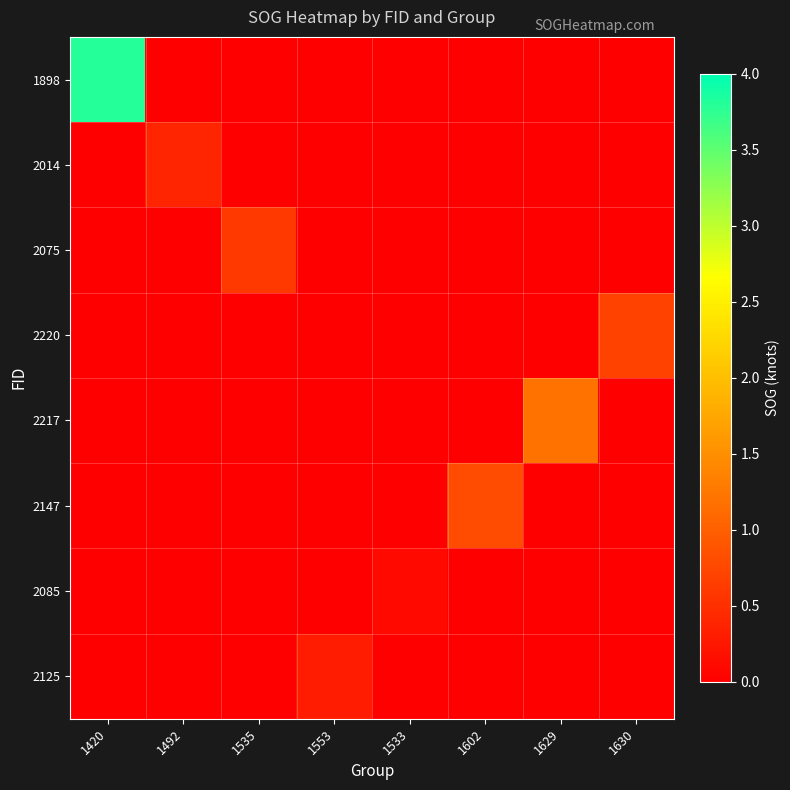

What is the total value across all series at 1533?

0.1